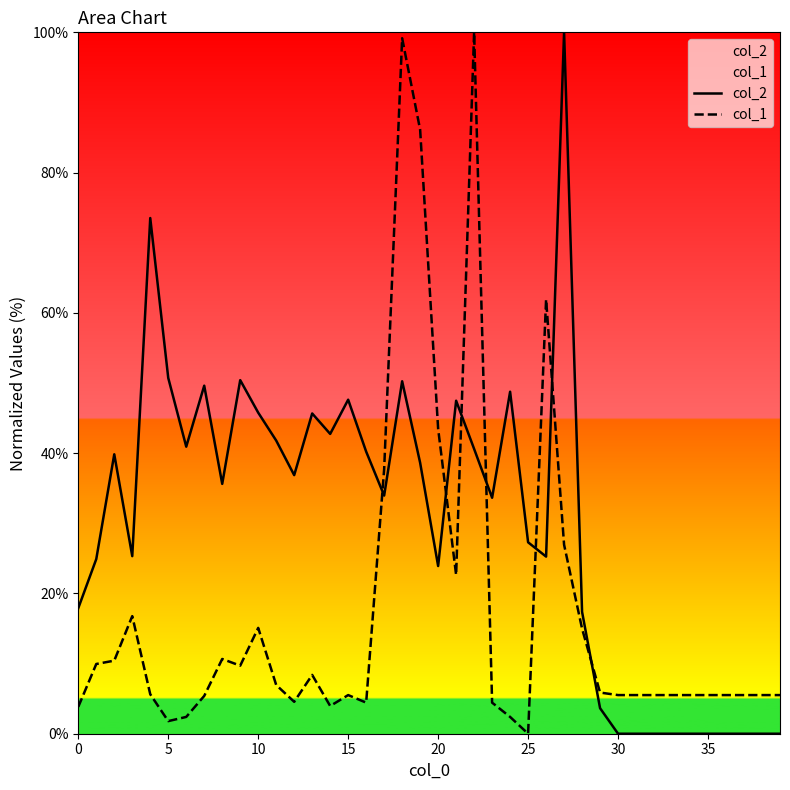

True or false: col_1 has more than 2 points higher than both neighbors.

True